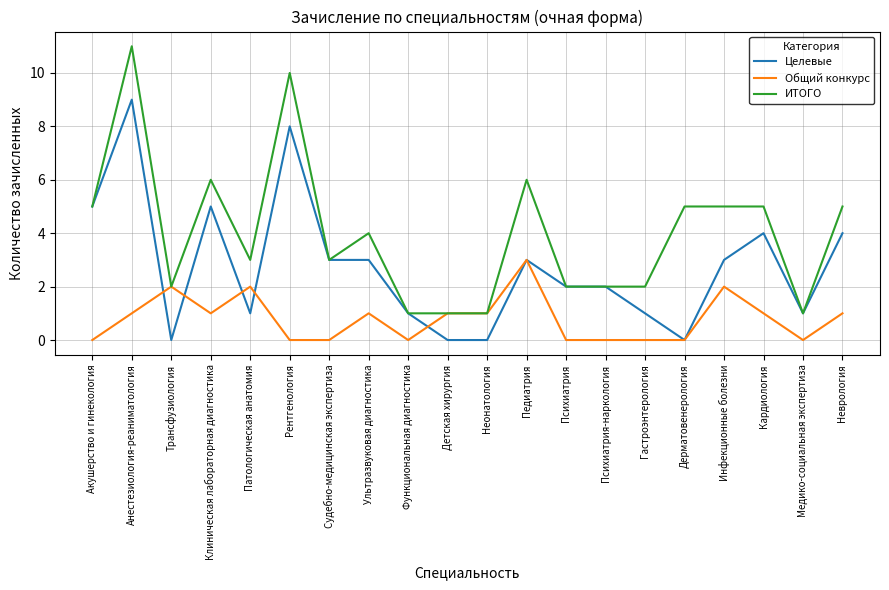

Which series has the largest range (max minus min)?

ИТОГО